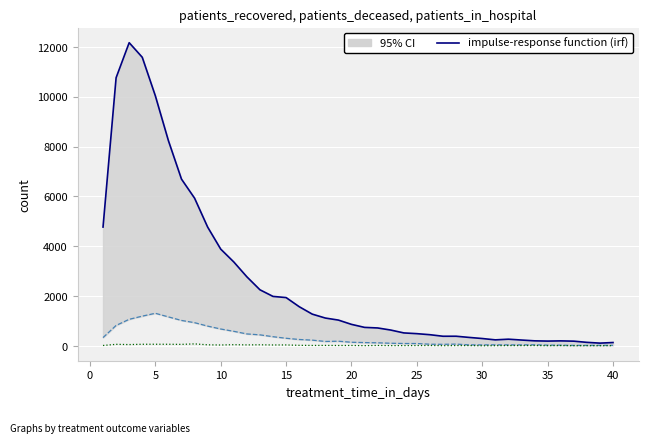

How many values in the patients_in_hospital series are below 13?

20